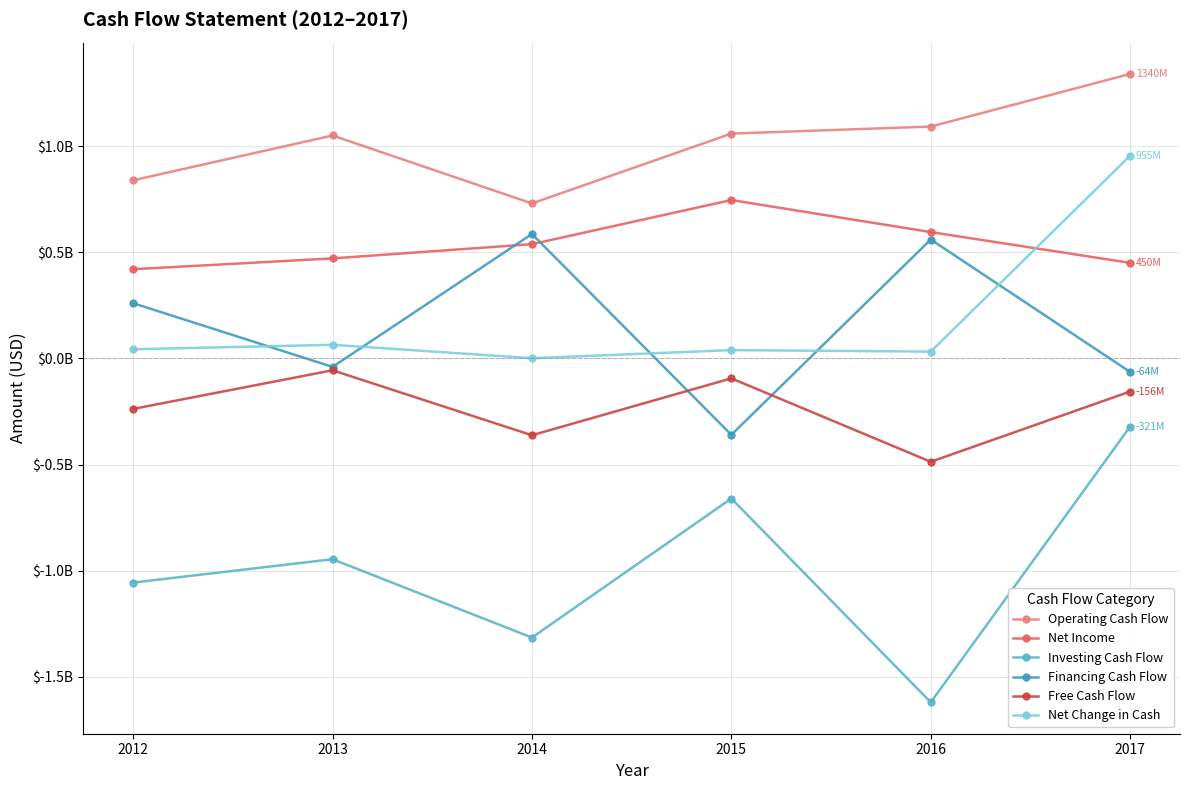

What is the difference between the Operating Cash Flow values at 2015 and 2016?

33000000